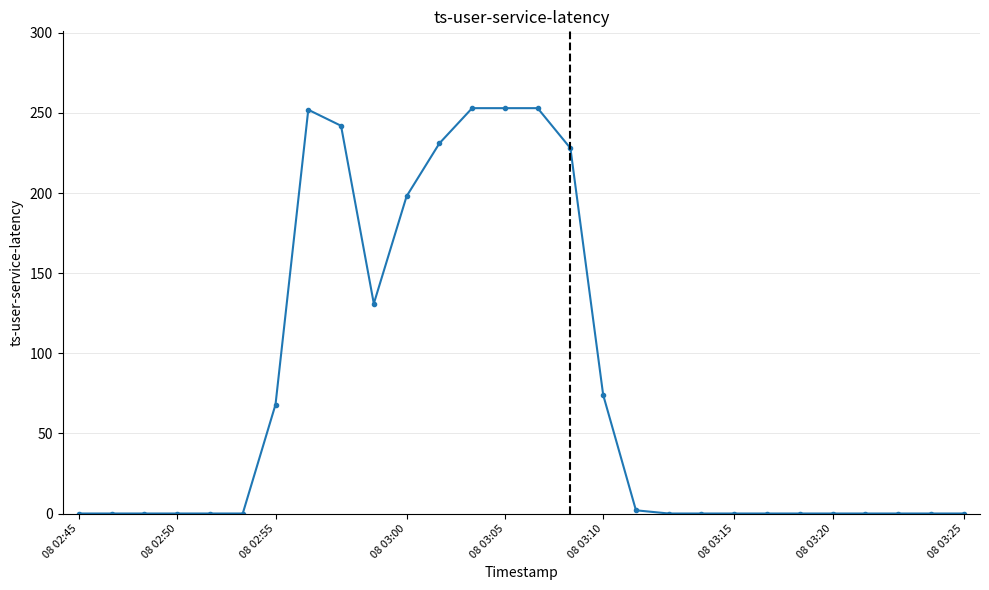

What is the sum of all values?

2185